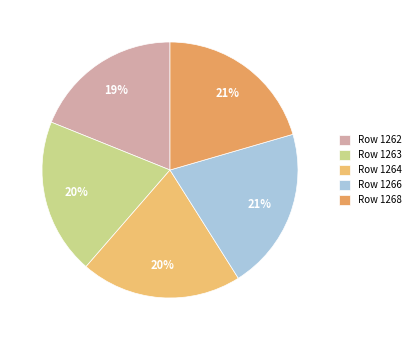

What is the smallest slice in the pie chart?

Row 1262